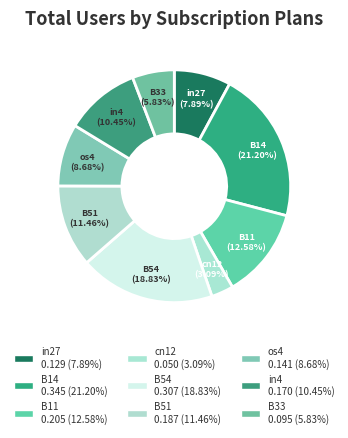

Which has a higher value, B54 or B14?

B14